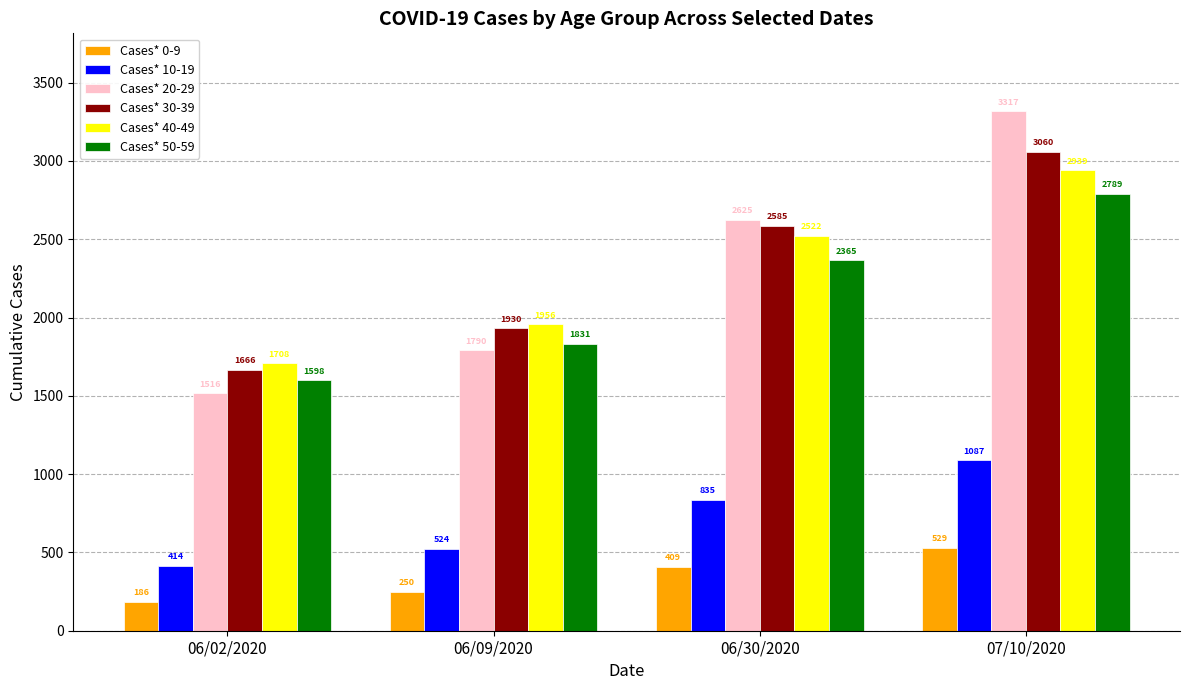

How many data points in Cases* 0-9 are less than 409?

2